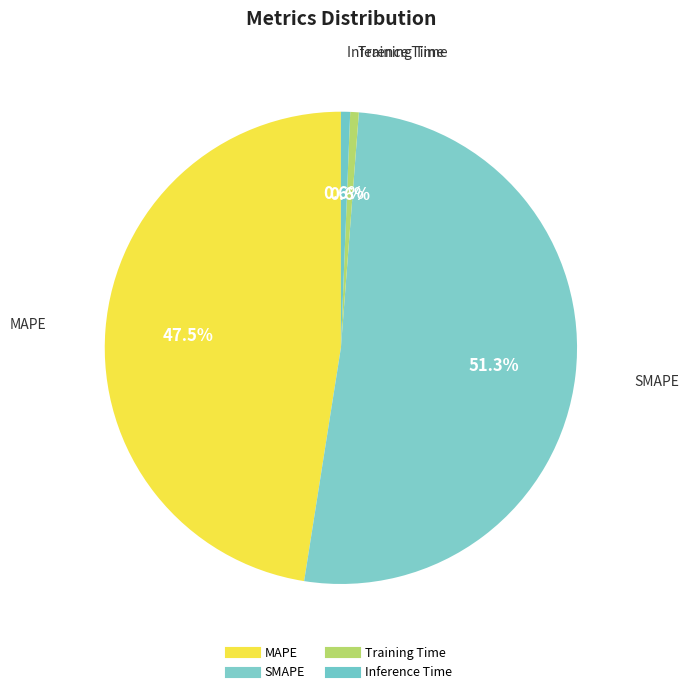

Does any single category account for the majority?

Yes